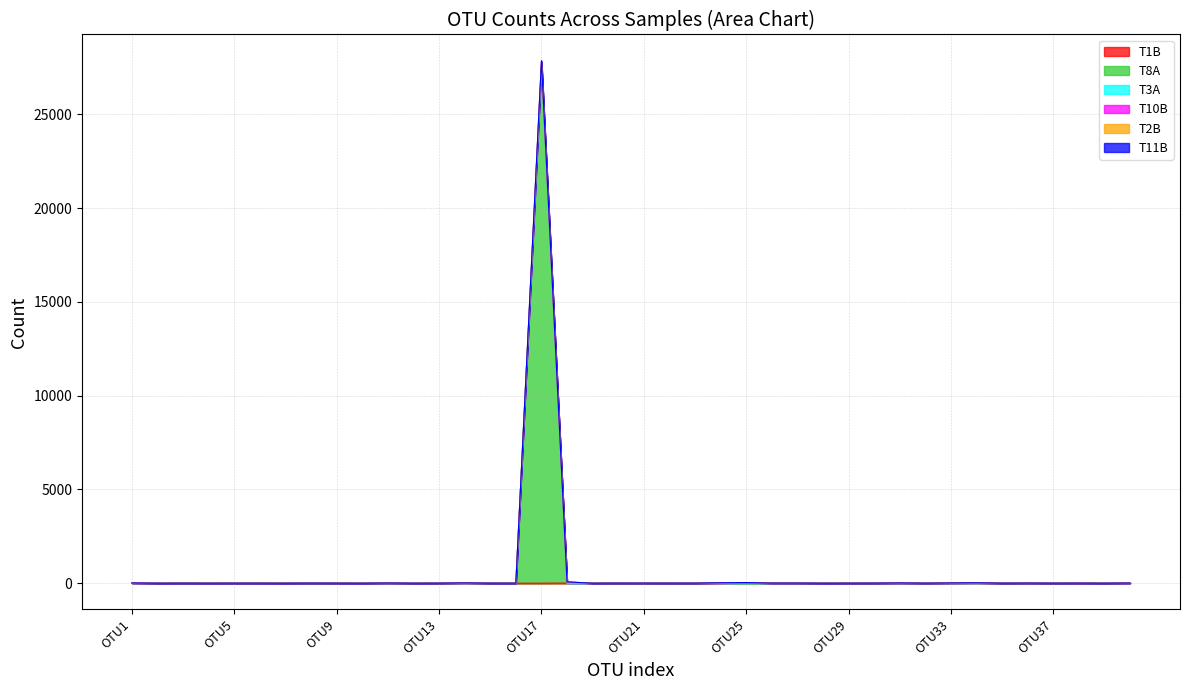

What is the highest value of the T1B series?

8